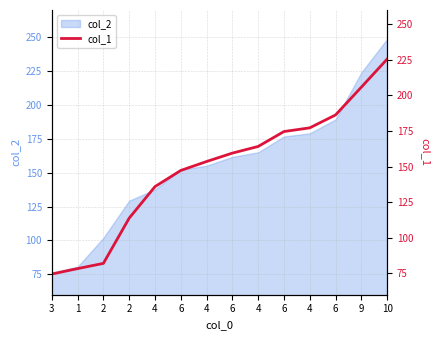

Which has a higher value, 6 or 2?

6